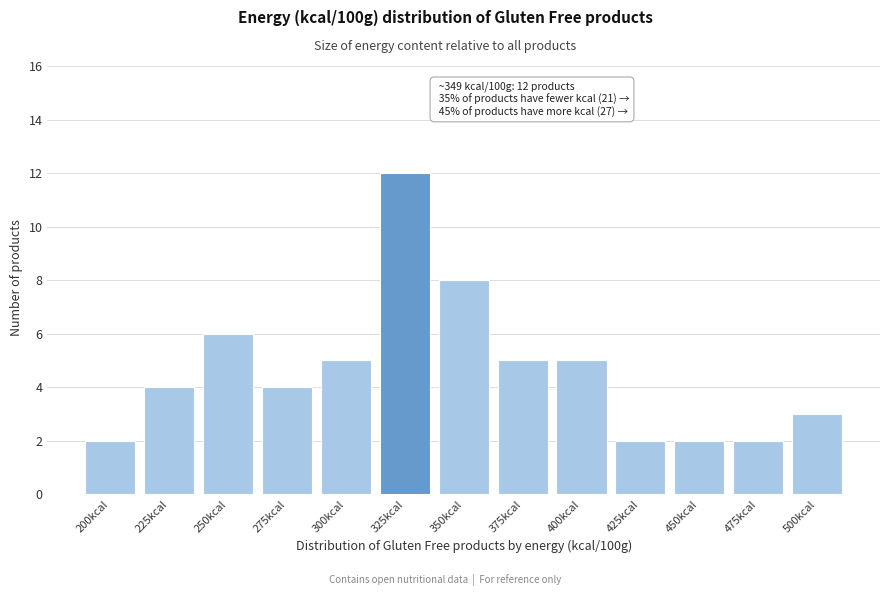

Reading left to right, list all the values displayed in this chart.

200kcal=2	225kcal=4	250kcal=6	275kcal=4	300kcal=5	325kcal=12	350kcal=8	375kcal=5	400kcal=5	425kcal=2	450kcal=2	475kcal=2	500kcal=3